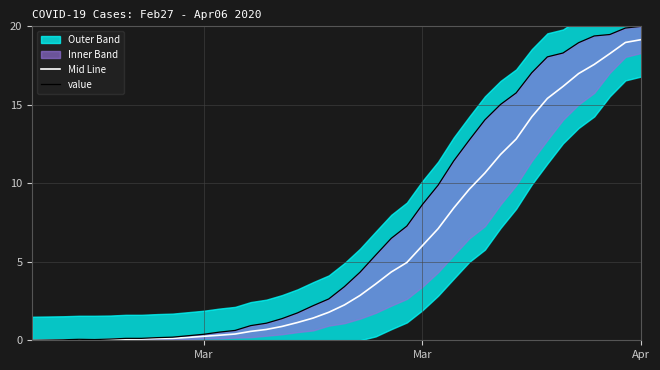

At which category is the sum across all series the highest?

Apr